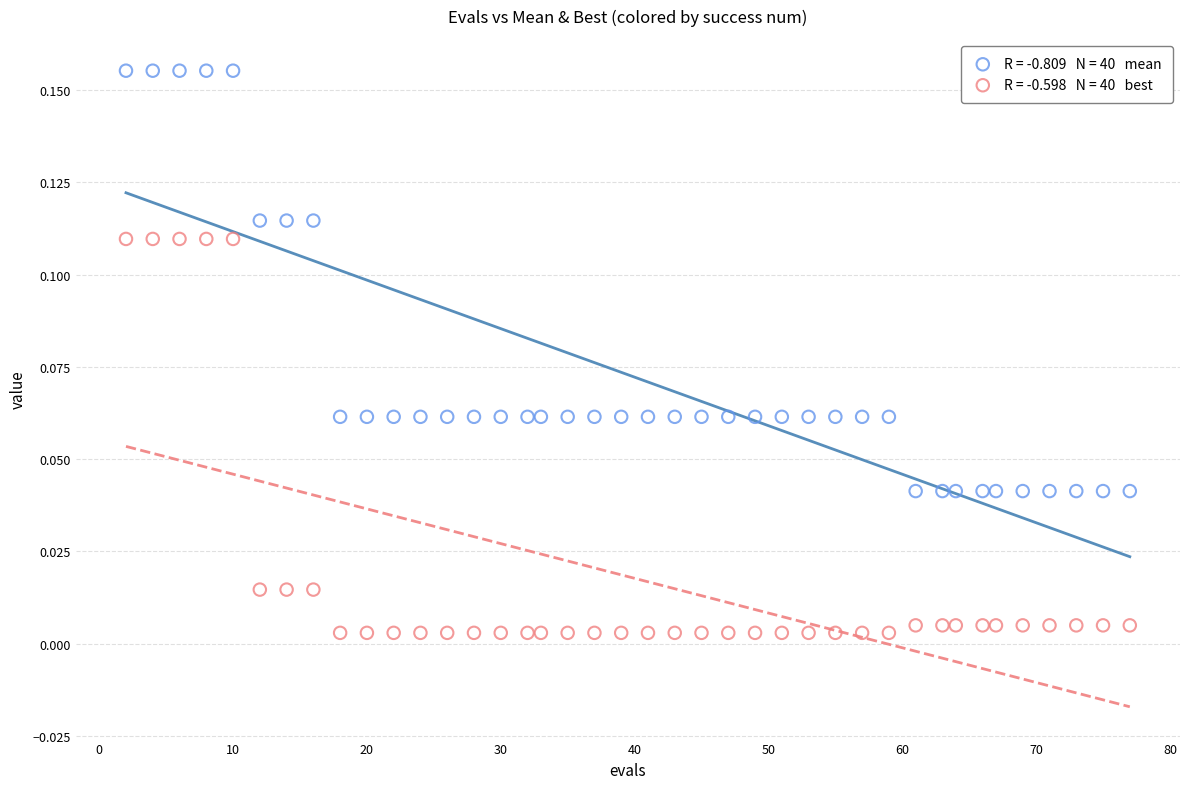

Across all data points, what is the range of X values (max minus min)?

75.0